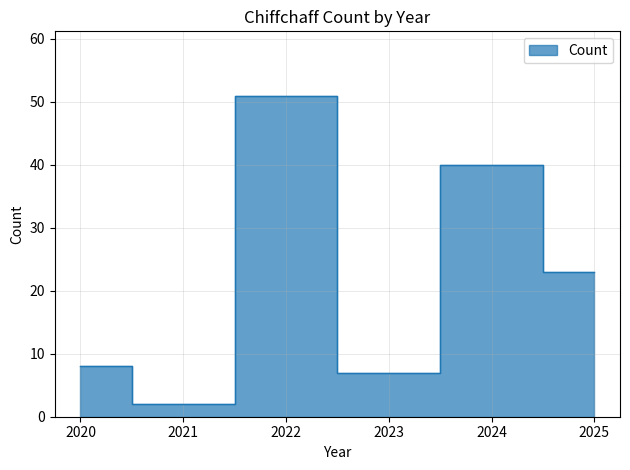

How many lines are shown in the chart?

1